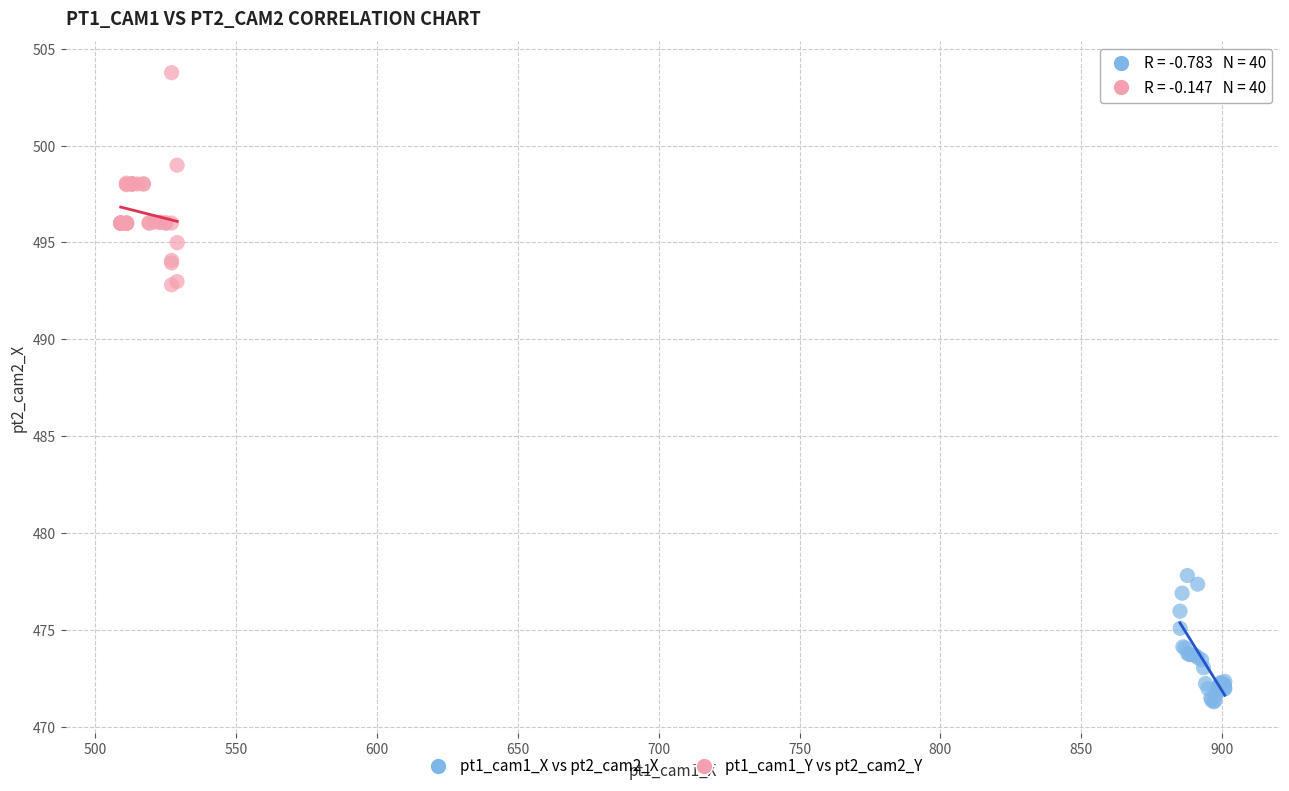

Which series has the widest spread of Y values?

pt1_cam1_Y vs pt2_cam2_Y